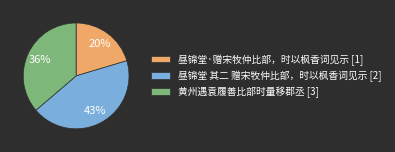

To the nearest percent, what is the difference between the 昼锦堂 其二 赠宋牧仲比部，时以枫香词见示 and 黄州遇袁履善比部时量移郡丞 slice percentages?

7%